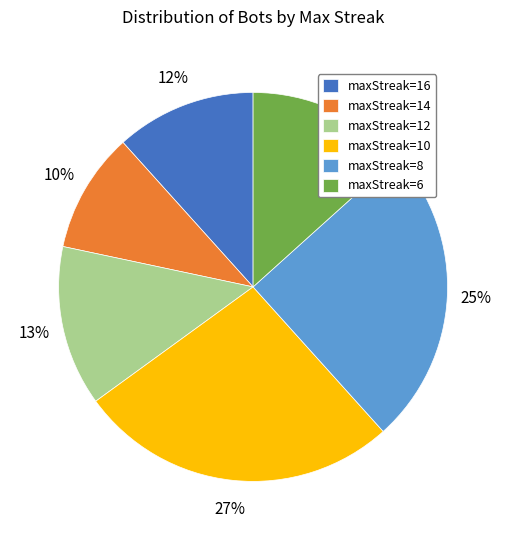

Is it true that maxStreak=14 is 10% of the pie?

True